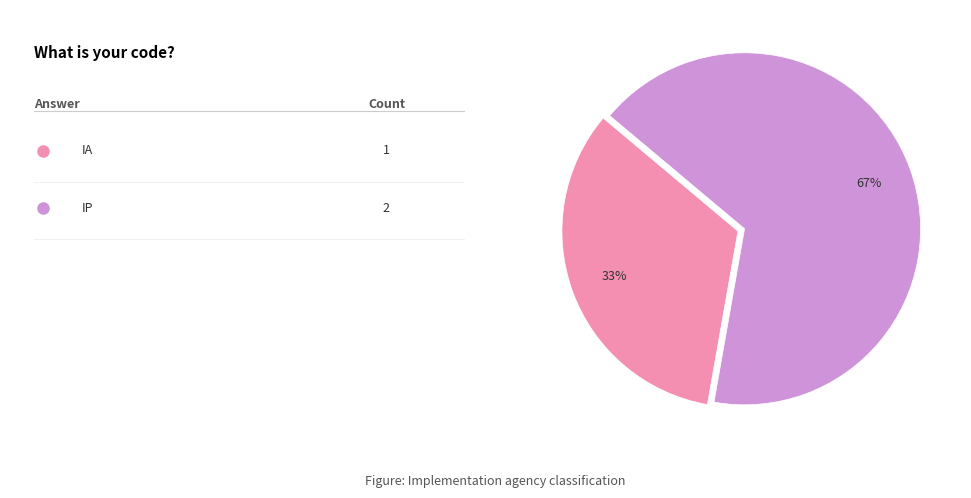

Is there any slice that represents more than half of the pie?

Yes